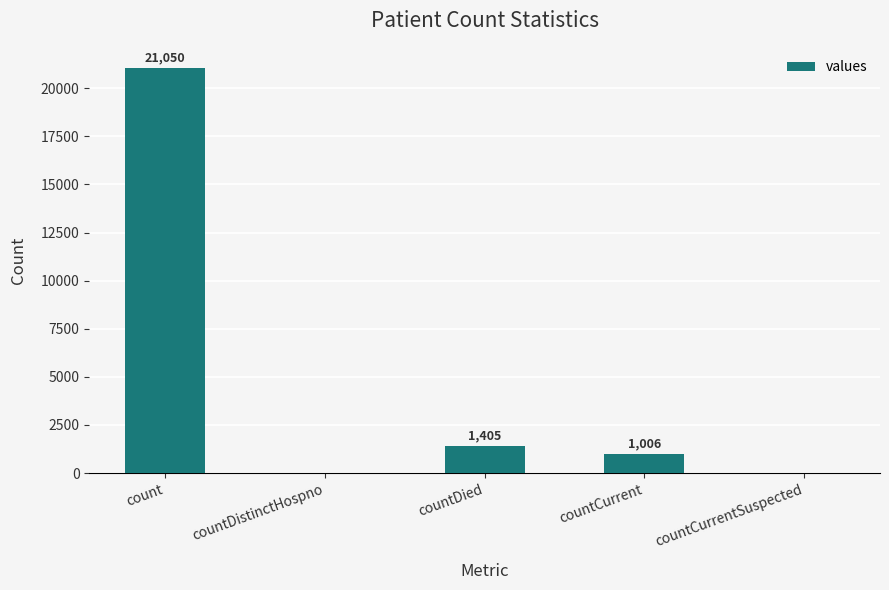

How many series are shown in this chart?

1